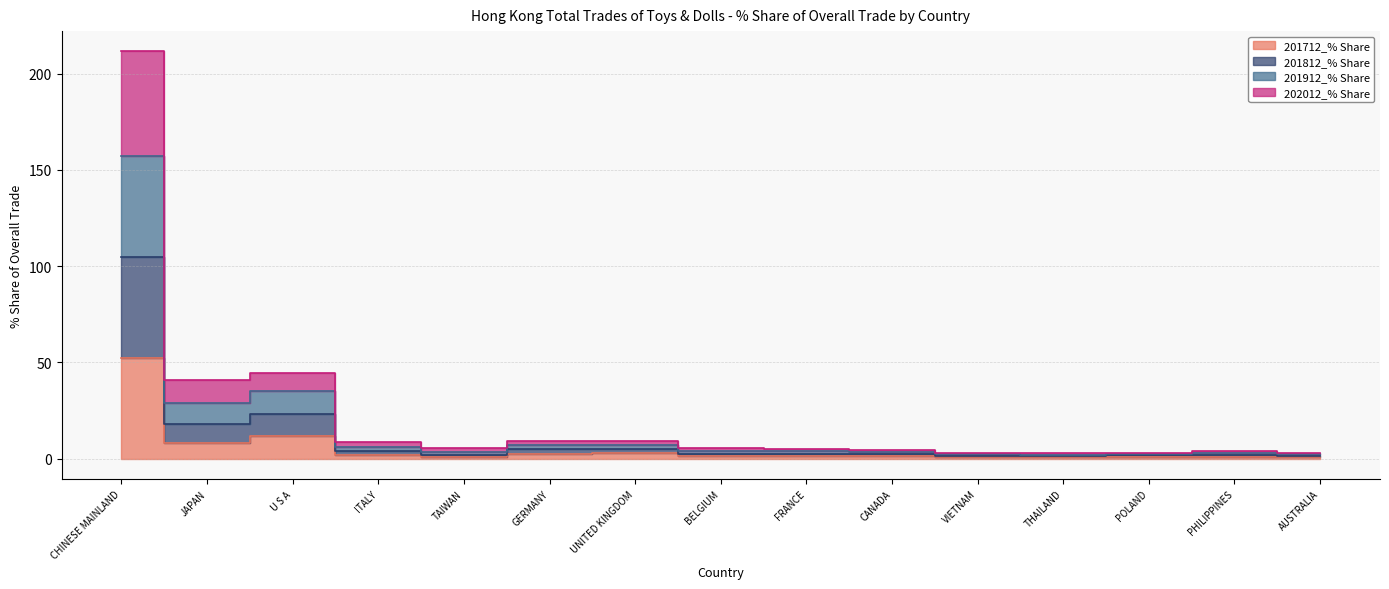

Is the value of 202012_% Share at CANADA greater than the value of 201712_% Share at UNITED KINGDOM?

No